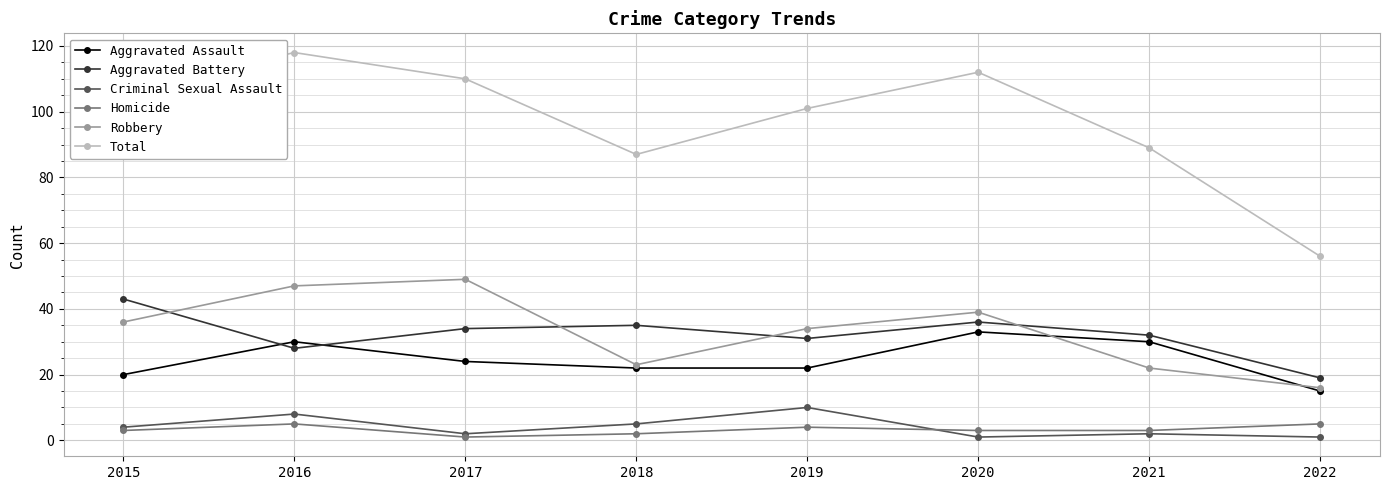

Reading left to right, list all the values displayed in this chart.

Aggravated Assault: 20	30	24	22	22	33	30	15
Aggravated Battery: 43	28	34	35	31	36	32	19
Criminal Sexual Assault: 4	8	2	5	10	1	2	1
Homicide: 3	5	1	2	4	3	3	5
Robbery: 36	47	49	23	34	39	22	16
Total: 106	118	110	87	101	112	89	56